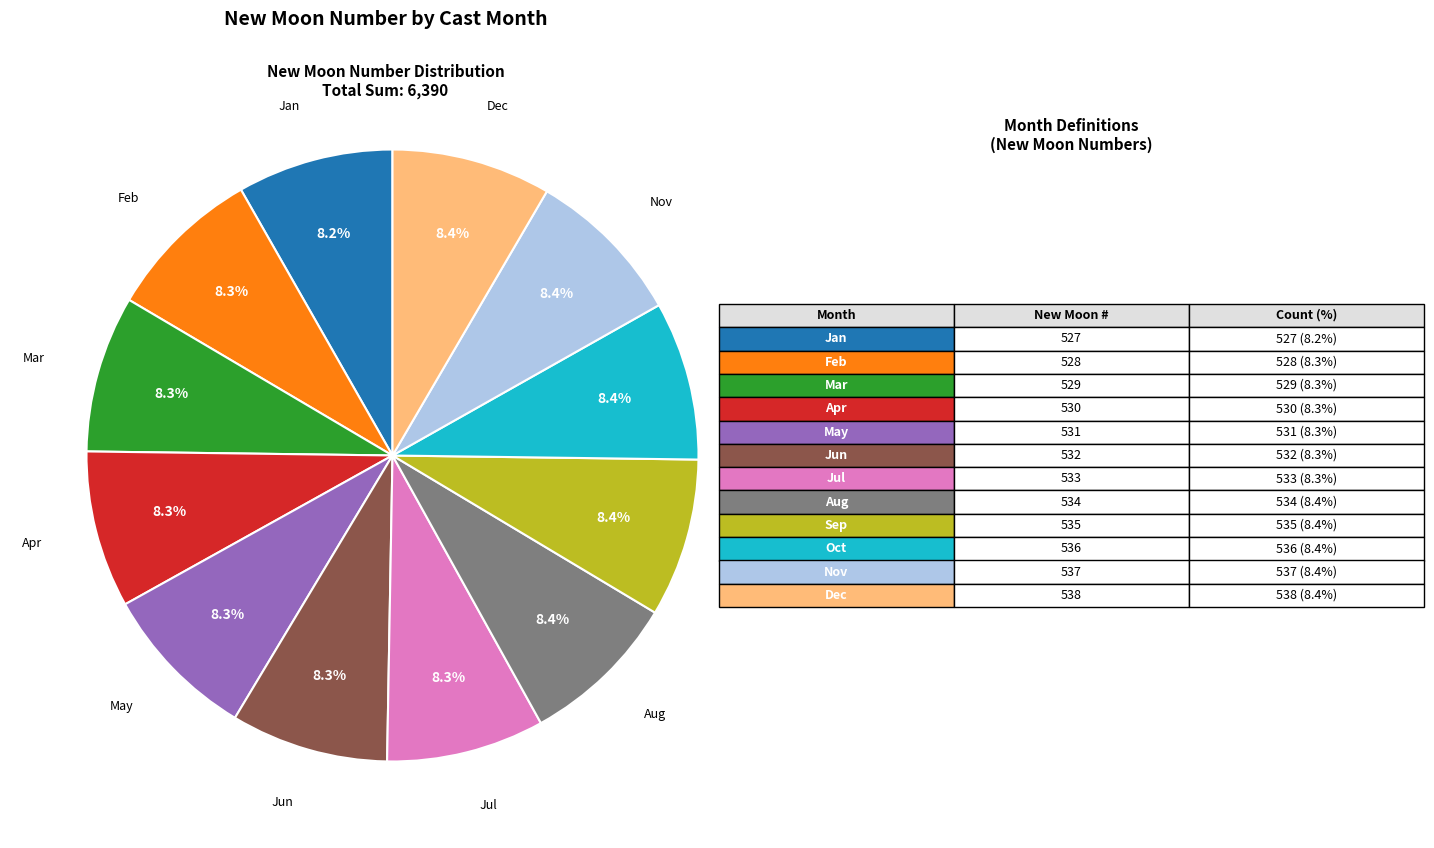

Does any single category account for the majority?

No